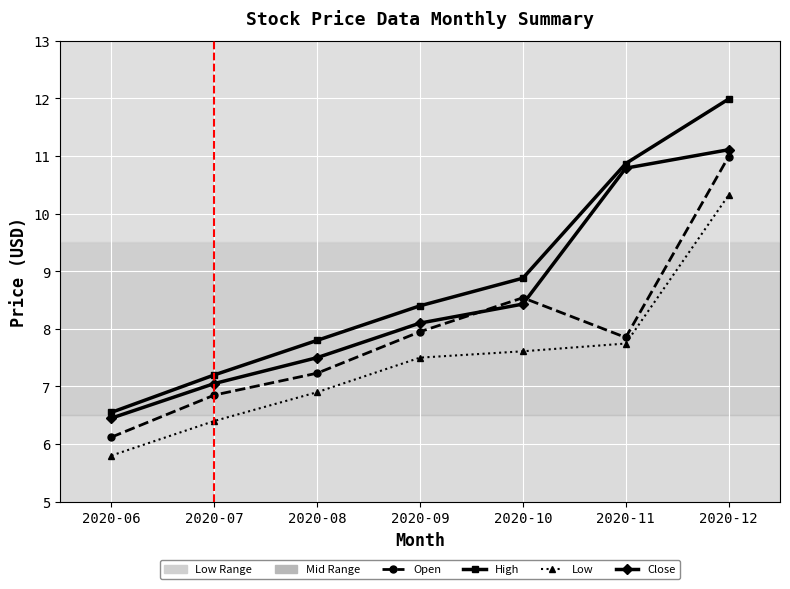

What is the difference between the Low values at 2020-08 and 2020-11?

0.8